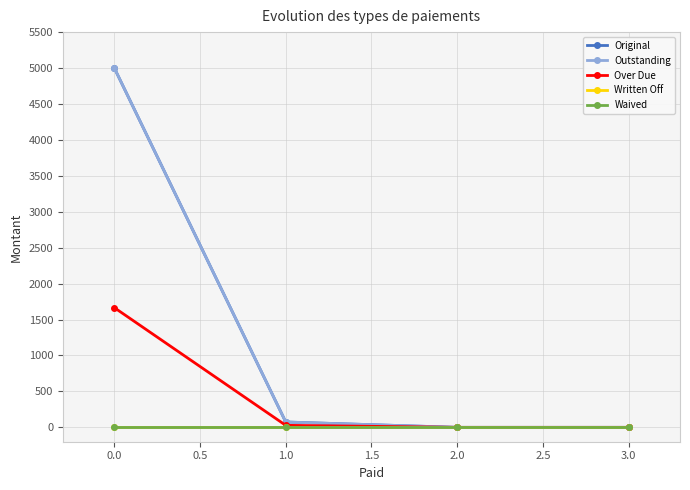

True or false: Outstanding has a value of 114.8 at 1.0.

False